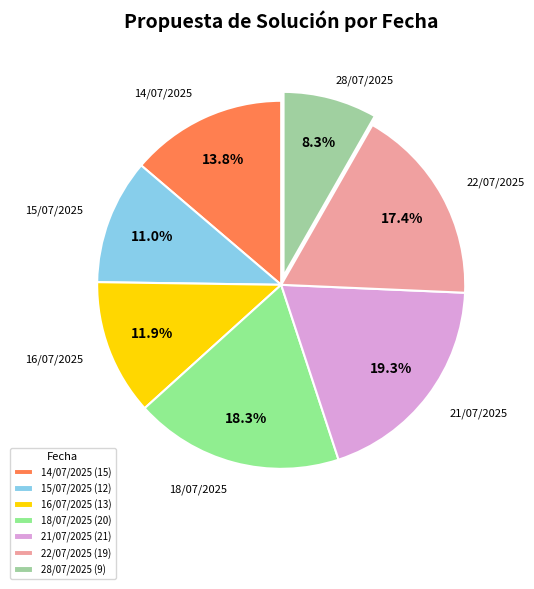

Which slice is the largest?

21/07/2025